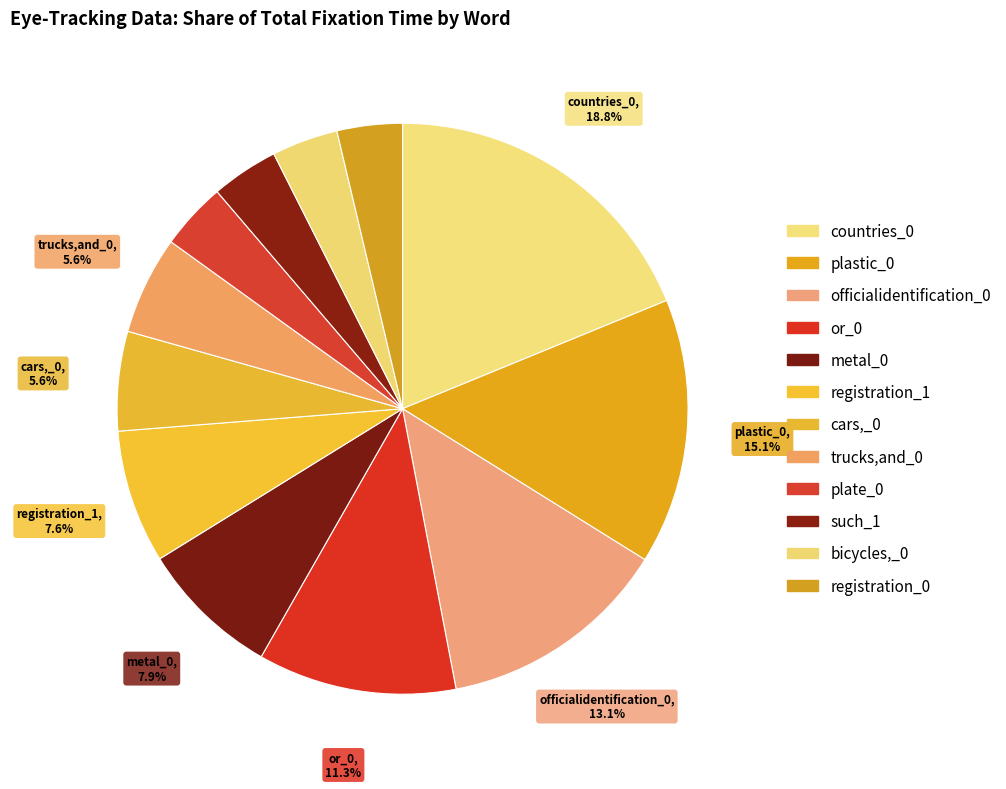

Which slice is the largest?

countries_0